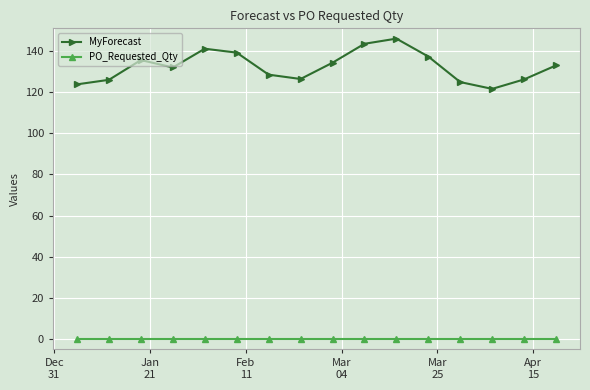

Which series has the largest total across all categories?

MyForecast